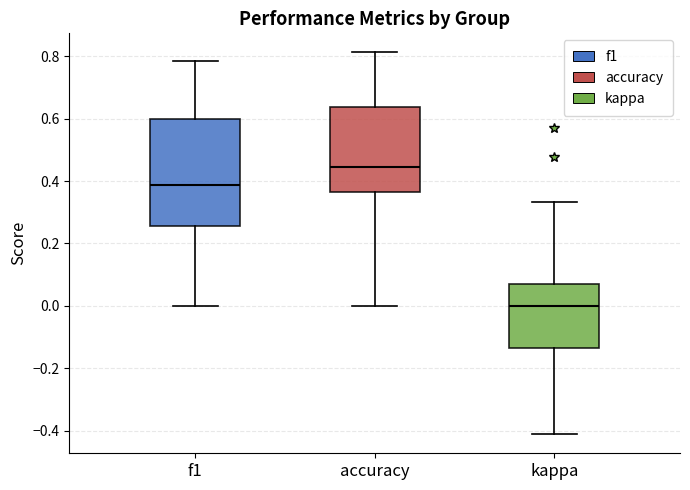

Which box's median line is the lowest?

kappa